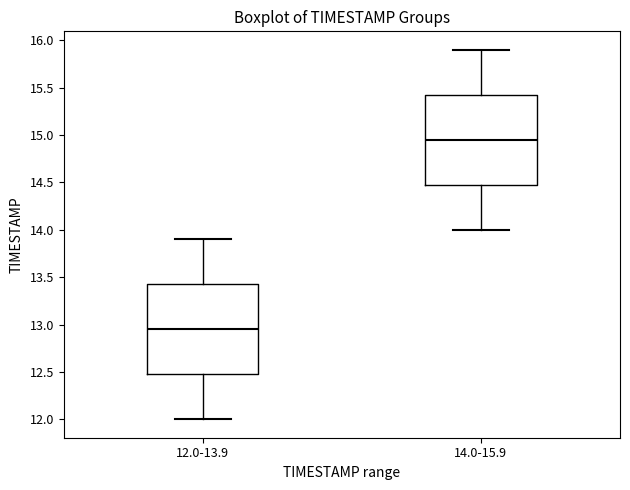

Which box's median line is the lowest?

12.0-13.9